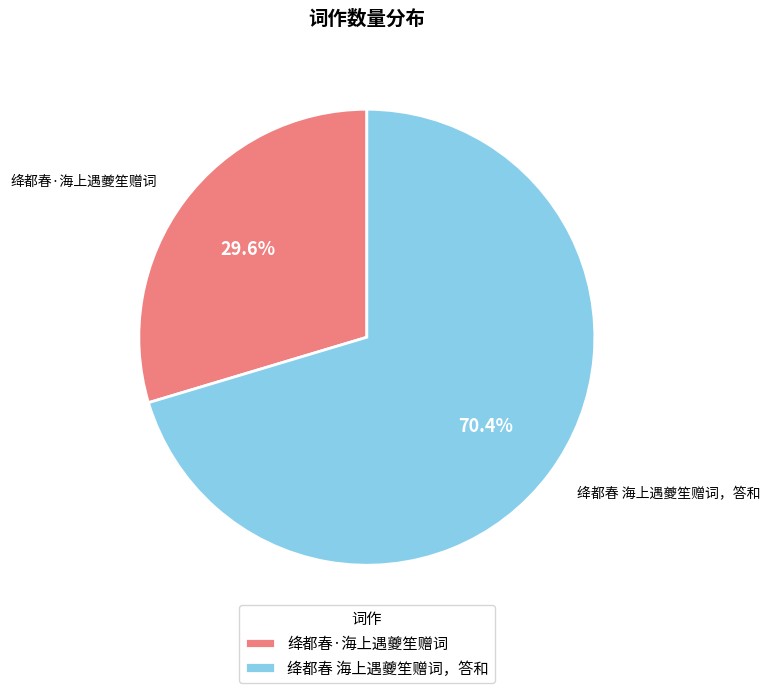

Does 绛都春·海上遇夔笙赠词 account for over 50% of the chart?

No